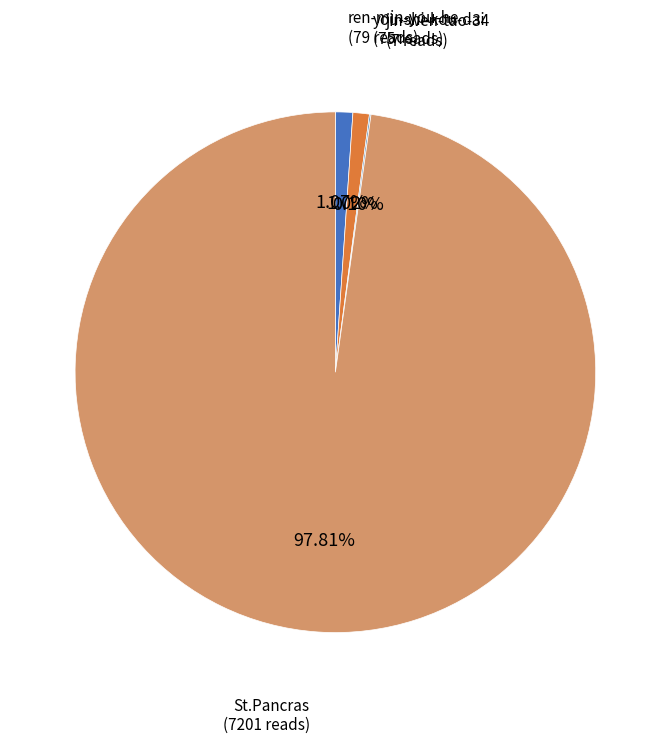

What is the largest slice in the pie chart?

St.Pancras